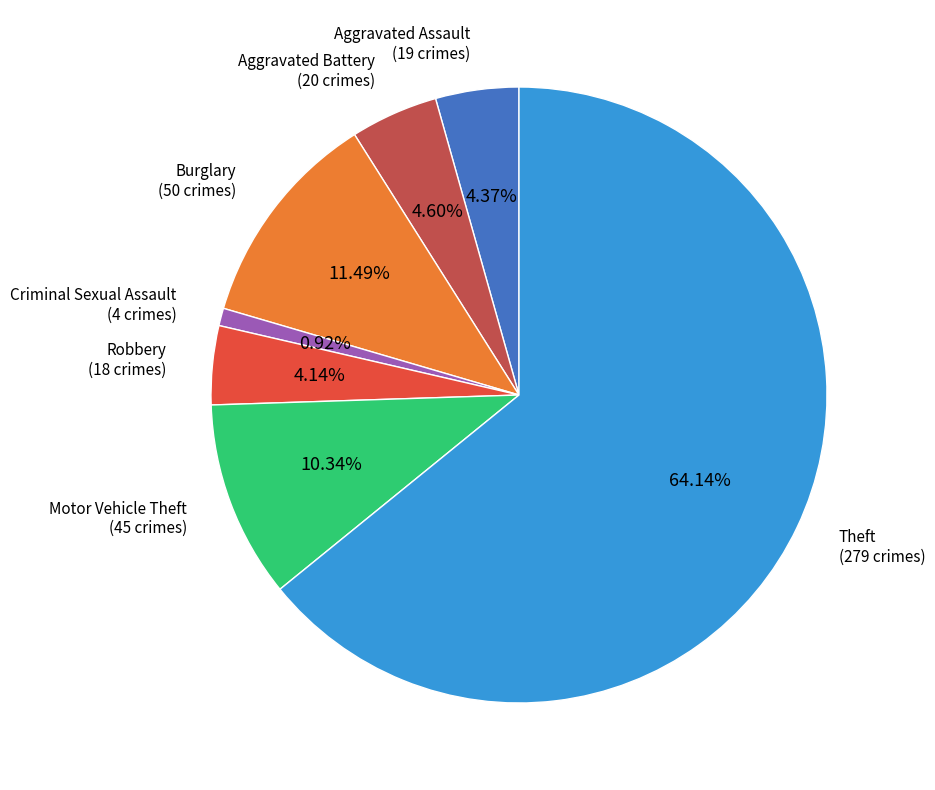

Is there a majority slice in this chart?

Yes